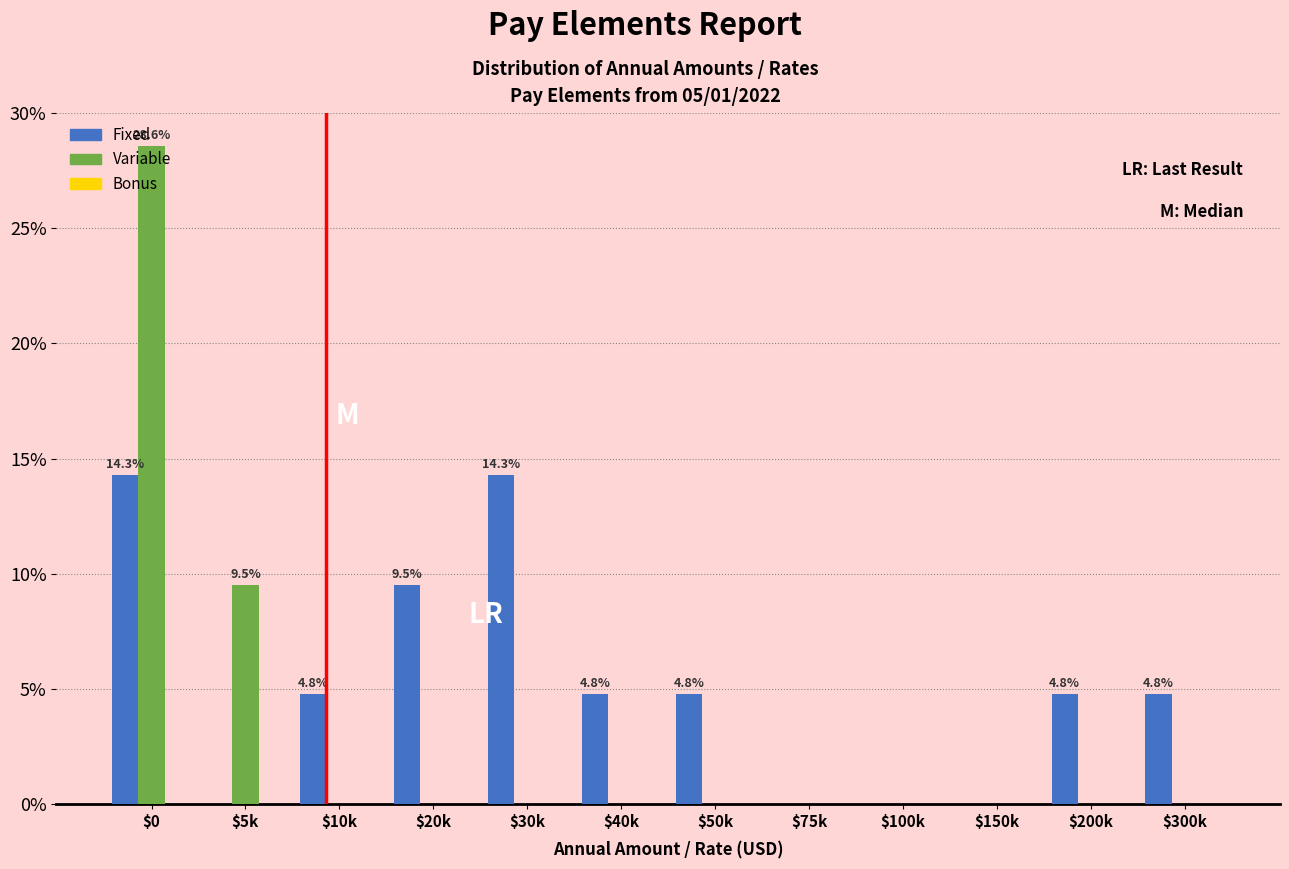

At which category is the sum across all series the highest?

$0